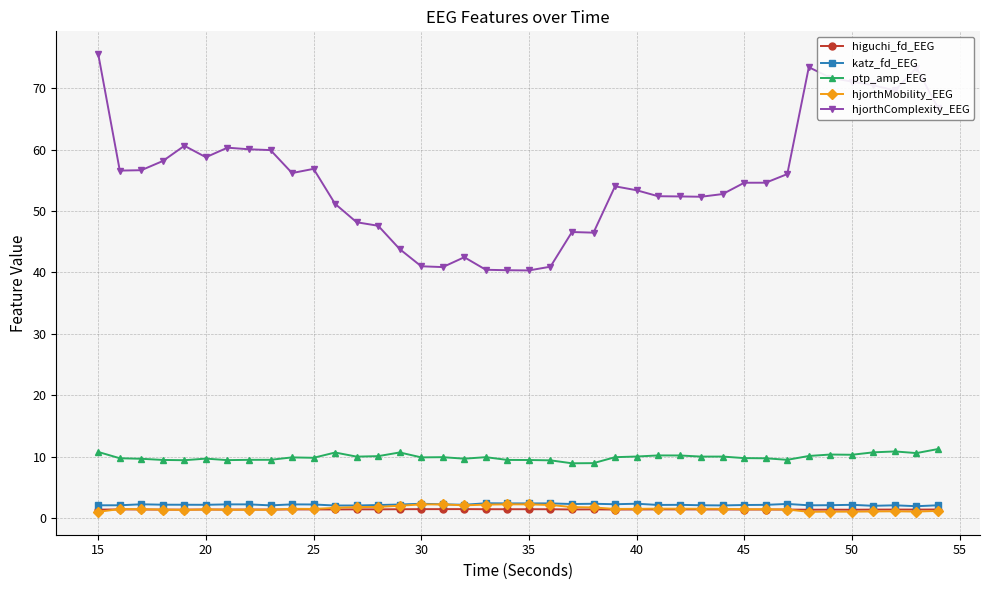

Which series has the widest spread of values?

hjorthComplexity_EEG